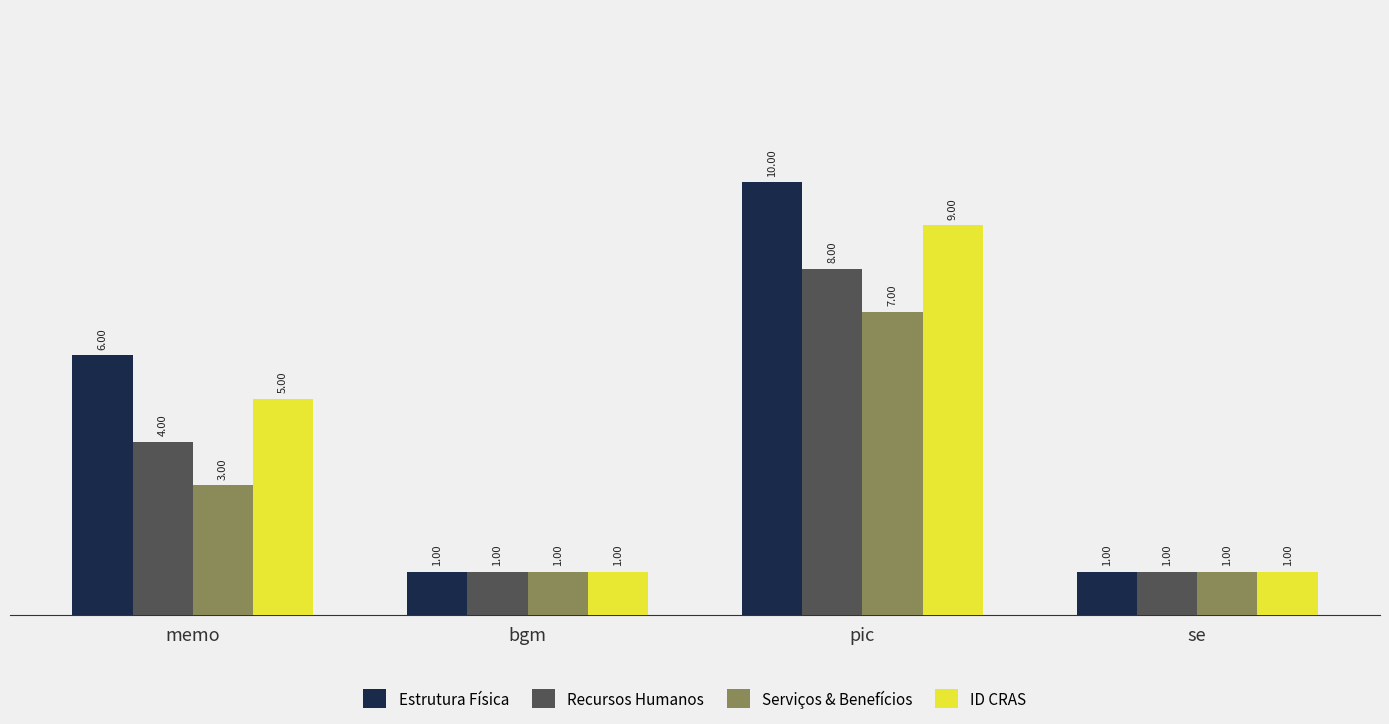

What is the difference between the second highest and minimum values in the Serviços & Benefícios series?

2